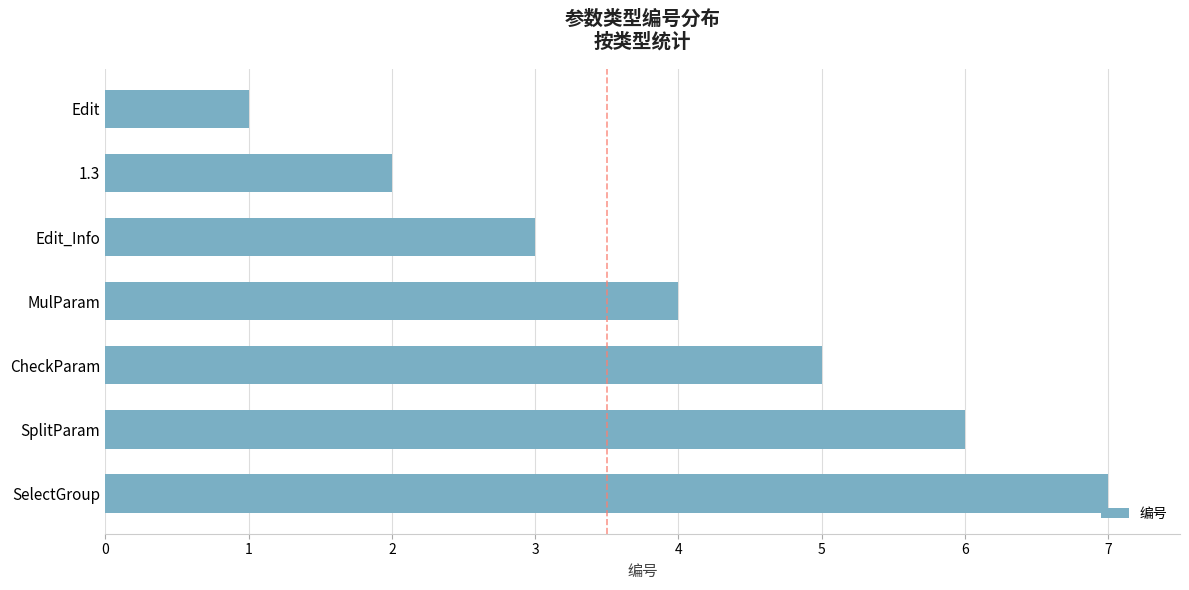

What is the difference between the second highest and second lowest values?

4